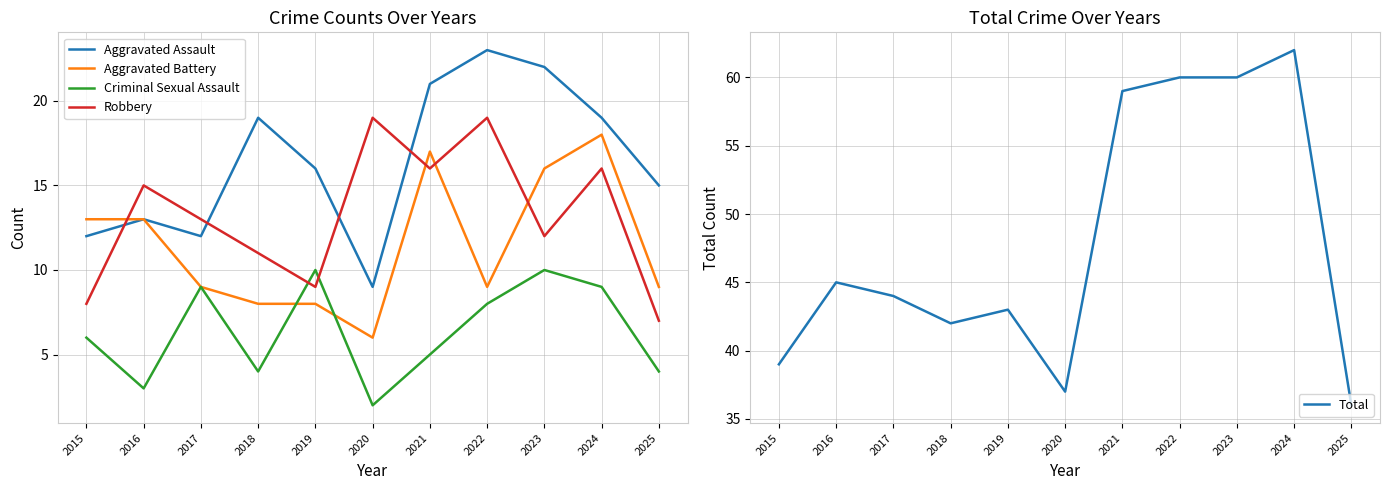

How many interior local peaks does the Aggravated Assault series have?

3